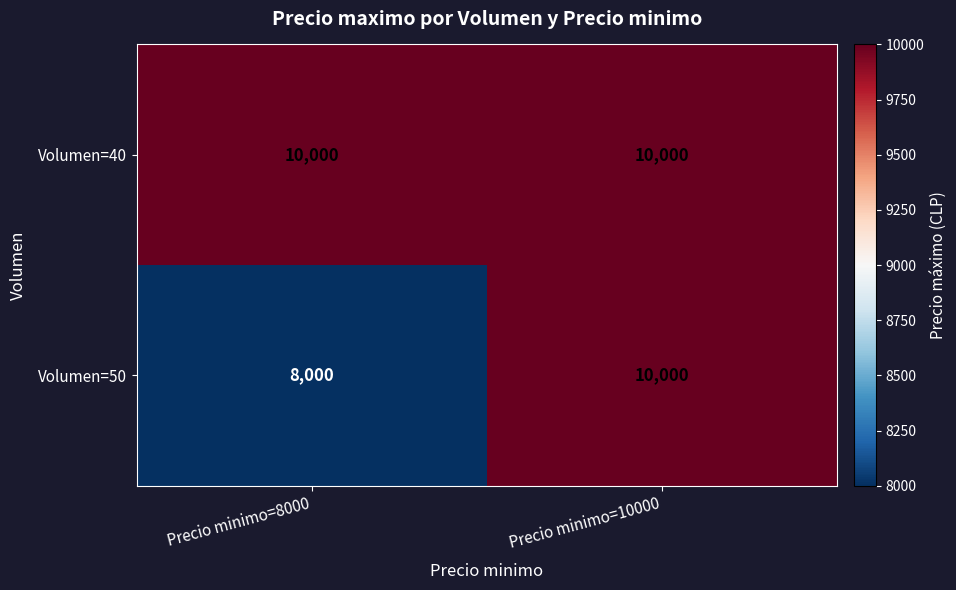

Rank the series by their average value, from highest to lowest.

Volumen=40, Volumen=50